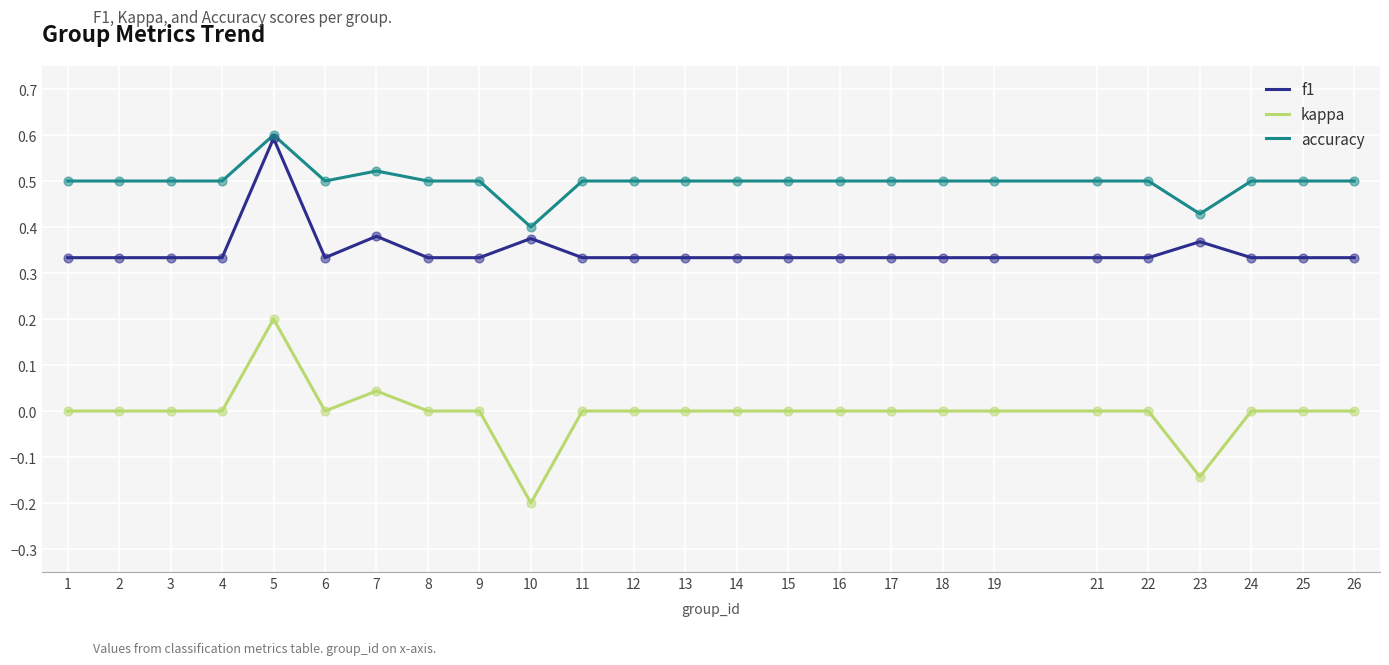

At how many categories does at least one series exceed 0?

25